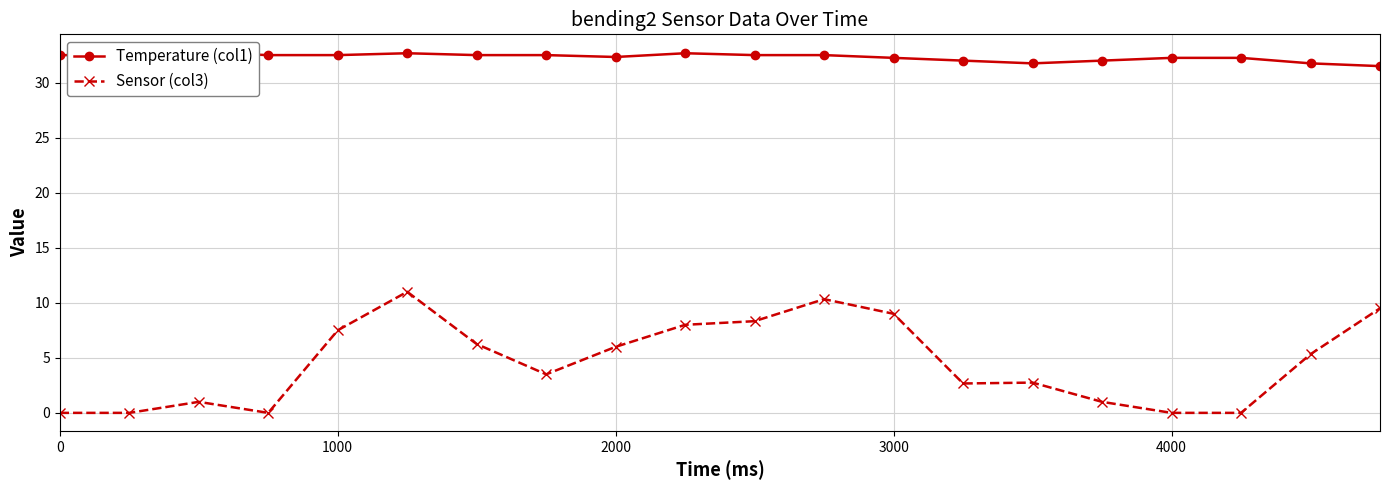

Rank the series by their maximum value, from highest to lowest.

Temperature (col1), Sensor (col3)